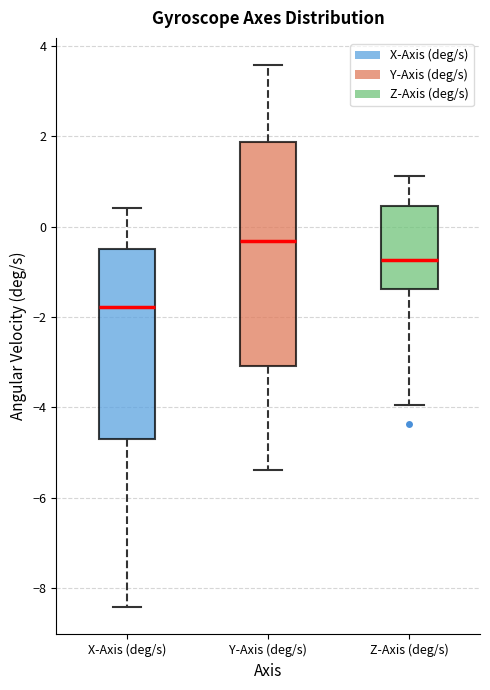

Reading left to right, read every box against the y-axis: the position of its median line, the range the box covers, and the ends of its whiskers. The values are not printed on the chart, so give them approximately, as read against the axis.

X-Axis (deg/s): median -1.8, box -4.8 to -0.4, whiskers -8.4 to 0.4
Y-Axis (deg/s): median -0.4, box -3.0 to 1.8, whiskers -5.4 to 3.6
Z-Axis (deg/s): median -0.8, box -1.4 to 0.4, whiskers -4.0 to 1.2